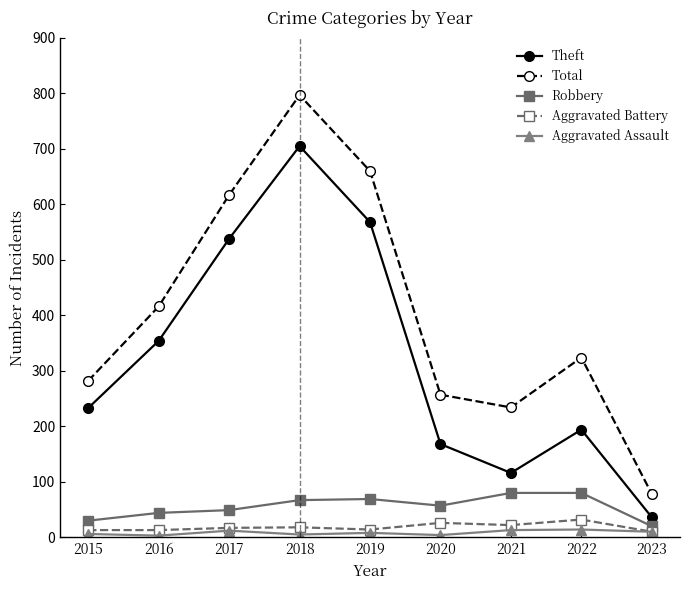

List the labels in order of Total value, largest first.

2018, 2019, 2017, 2016, 2022, 2015, 2020, 2021, 2023